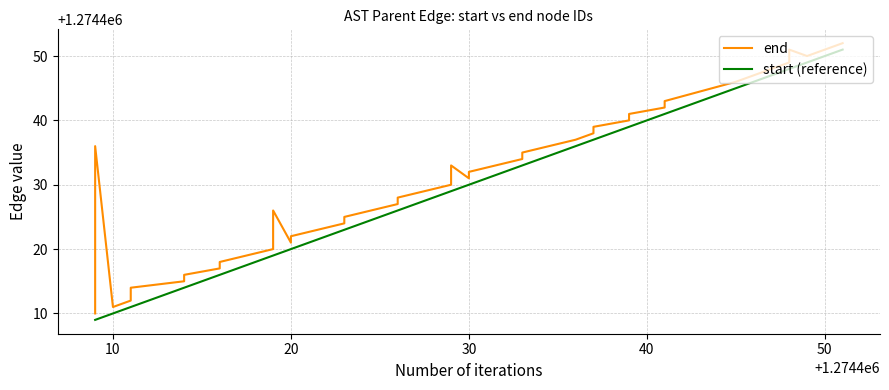

True or false: start (reference) has a value of 2160764 at 27.

False